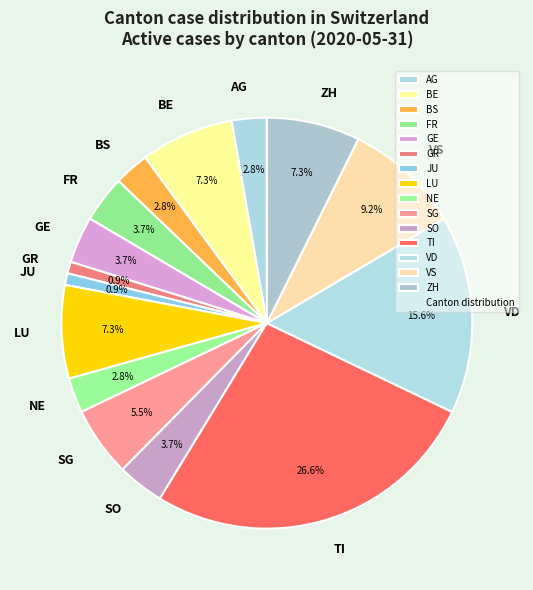

How many segments does this pie chart have?

15